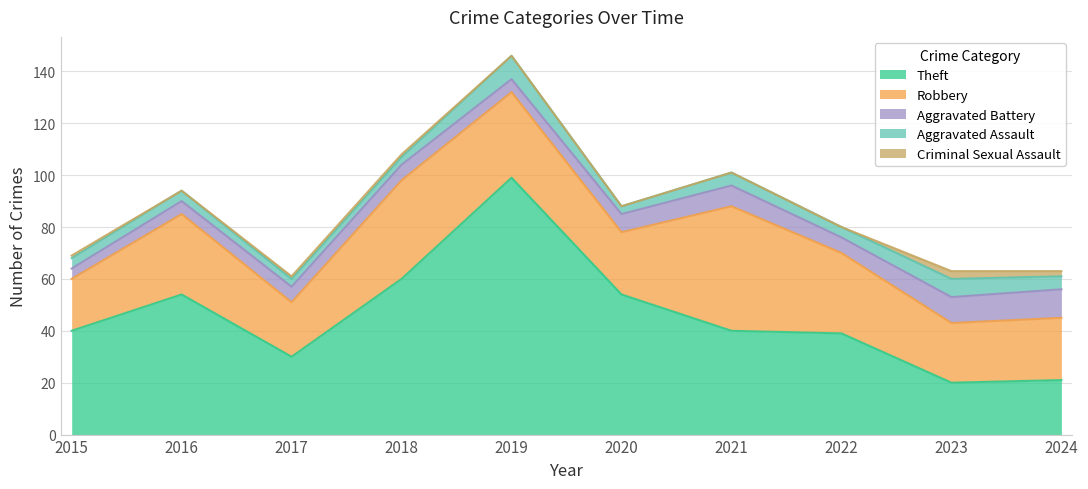

Reading left to right, list all the values displayed in this chart.

Theft: 40	54	30	60	99	54	40	39	20	21
Robbery: 20	31	21	38	33	24	48	31	23	24
Aggravated Battery: 4	5	6	6	5	7	8	6	10	11
Aggravated Assault: 4	4	3	3	9	3	5	4	7	5
Criminal Sexual Assault: 1	0	1	1	0	0	0	0	3	2